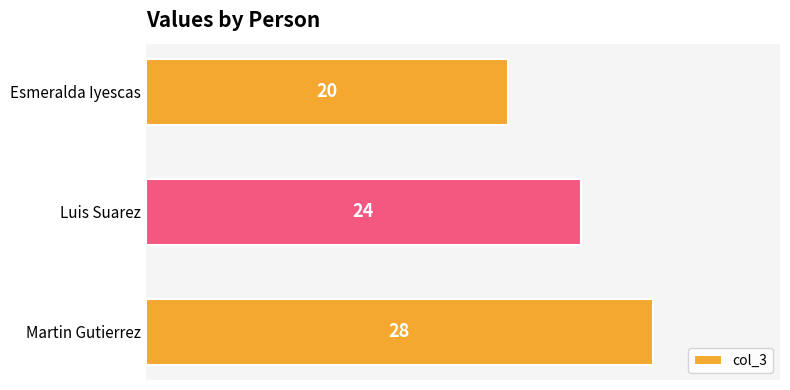

What is the average value?

24